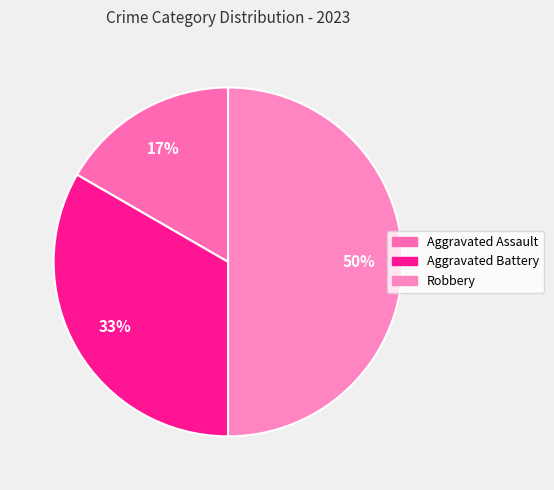

Count the number of slices in the pie.

3